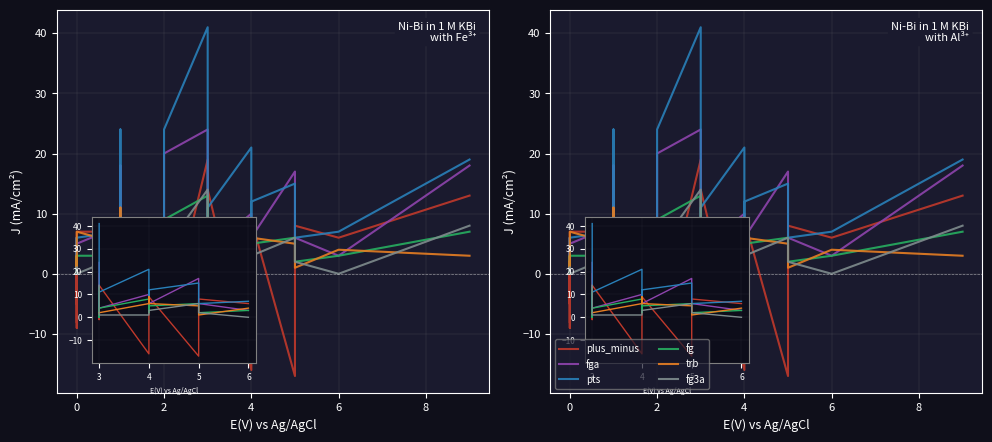

Reading right to left, what are all the values shown in this chart?

plus_minus: 13	6	8	-17	9	-16	-16	14	-1	19	-11	5	1	-6	3	-7	7	7	-5	2	-9	-2	-2	6	-8
fga: 18	3	6	17	6	5	10	4	4	24	20	8	4	18	4	3	8	5	3	3	1	2	4	2	1
pts: 19	7	6	15	12	6	21	11	0	41	24	4	0	24	5	6	7	6	0	6	2	2	2	2	0
fg: 7	3	2	6	5	2	8	4	0	13	9	2	0	8	2	3	3	3	0	3	1	1	1	1	0
trb: 3	4	1	5	6	9	6	2	2	2	4	2	1	11	3	3	5	7	4	2	1	3	1	1	2
fg3a: 8	0	2	6	3	1	1	1	1	14	4	3	0	2	1	0	3	0	1	0	0	1	0	0	1